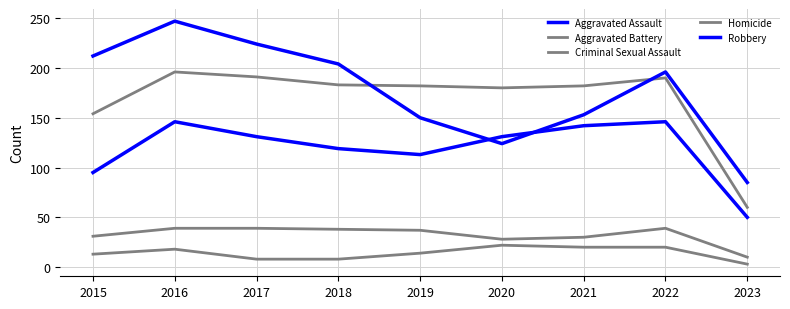

How many distinct data groups are displayed?

5